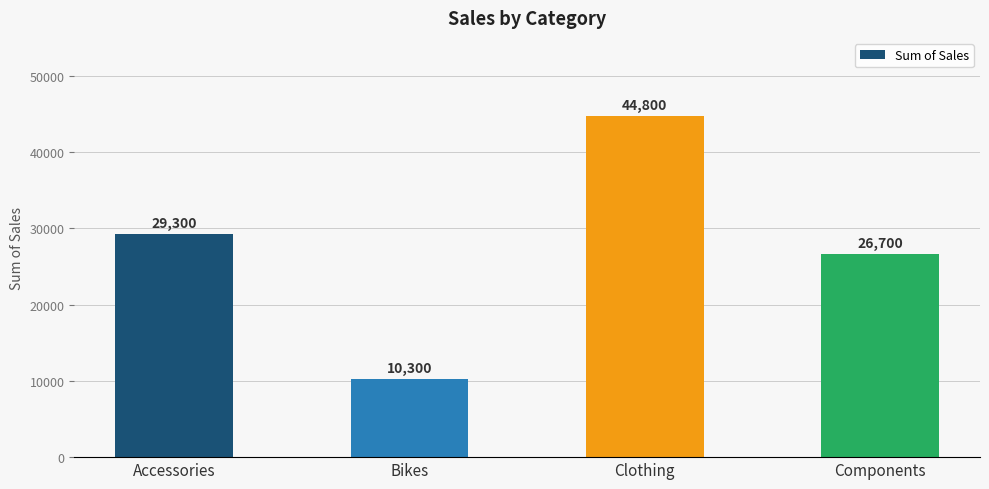

What is the value of the 3rd bar from the left?

44800